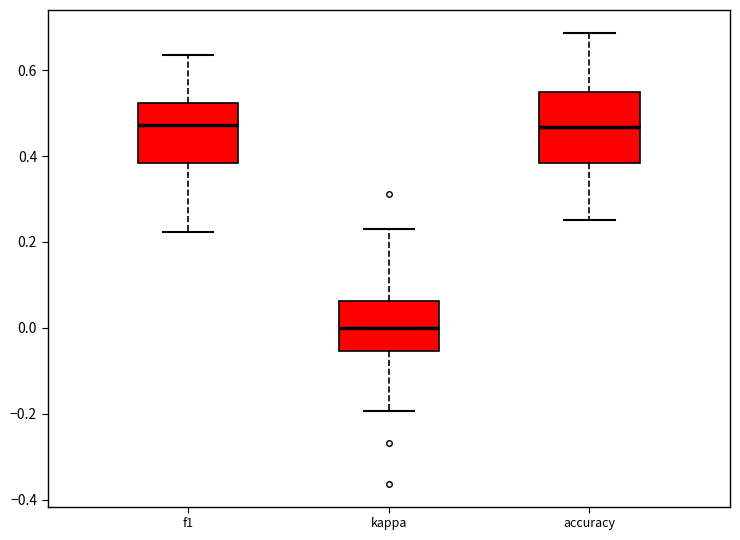

Where does the lower whisker of the box for f1 end on the y-axis? The values are not printed on the chart, so give them approximately, as read against the axis.

0.22